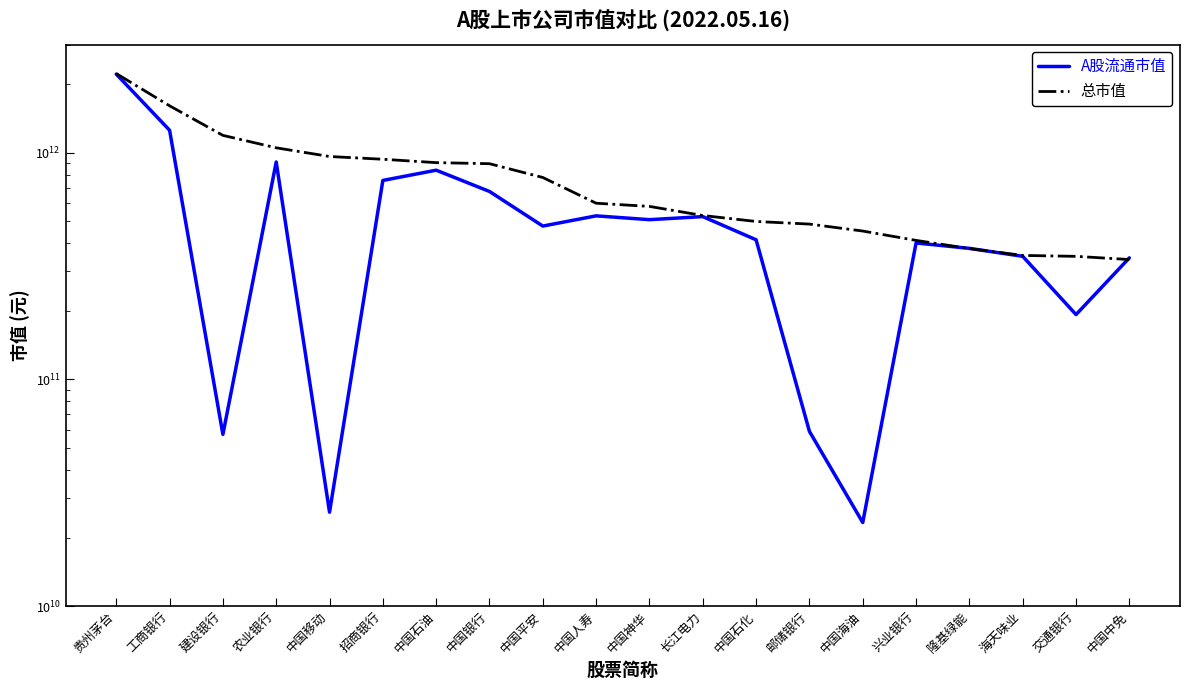

How many values in the A股流通市值 series are below 474579030000?

10